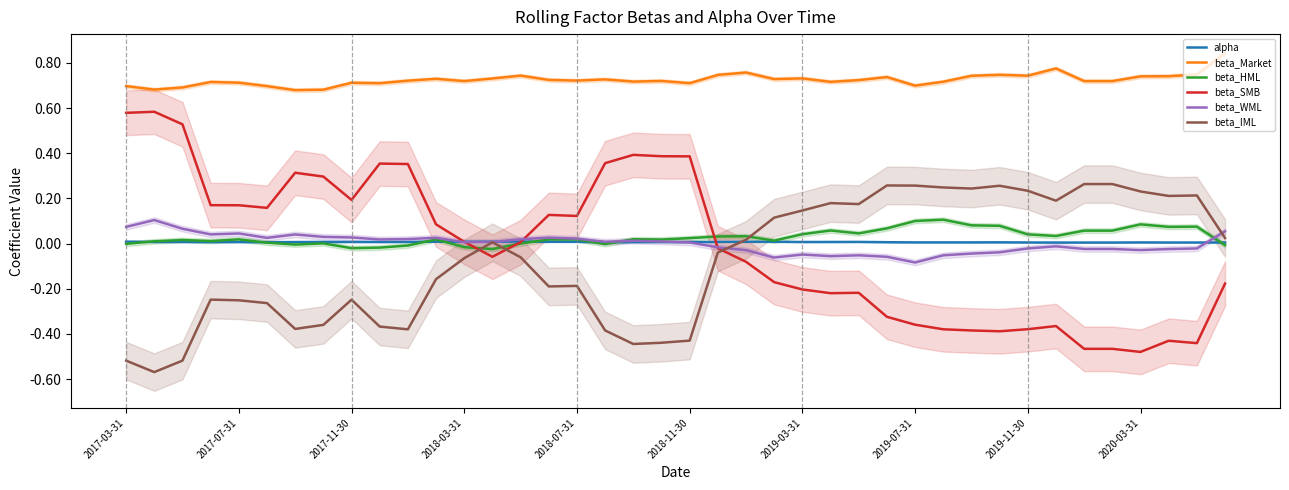

True or false: beta_IML and beta_Market intersect in this chart.

False